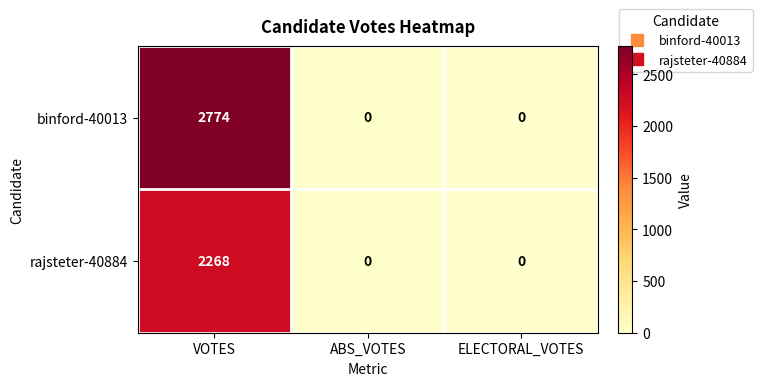

What is the difference between the maximum and minimum values in the binford-40013 series?

2774